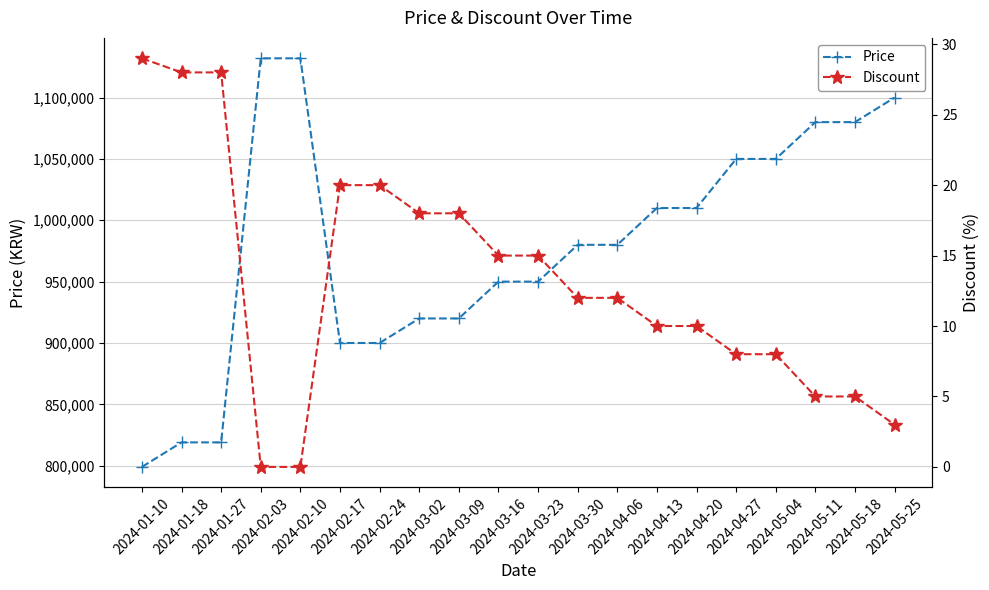

List the series in order of their peak value, lowest first.

Discount, Price